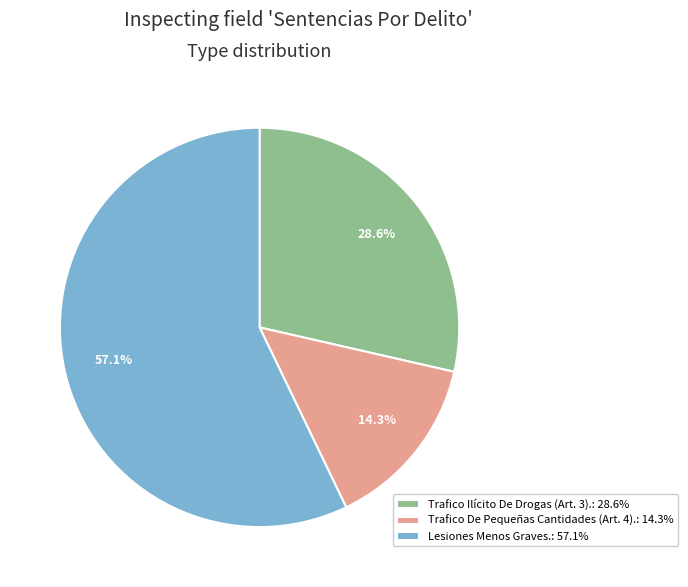

Rank the categories by value from lowest to highest.

Trafico De Pequeñas Cantidades (Art. 4)., Trafico Ilícito De Drogas (Art. 3)., Lesiones Menos Graves.